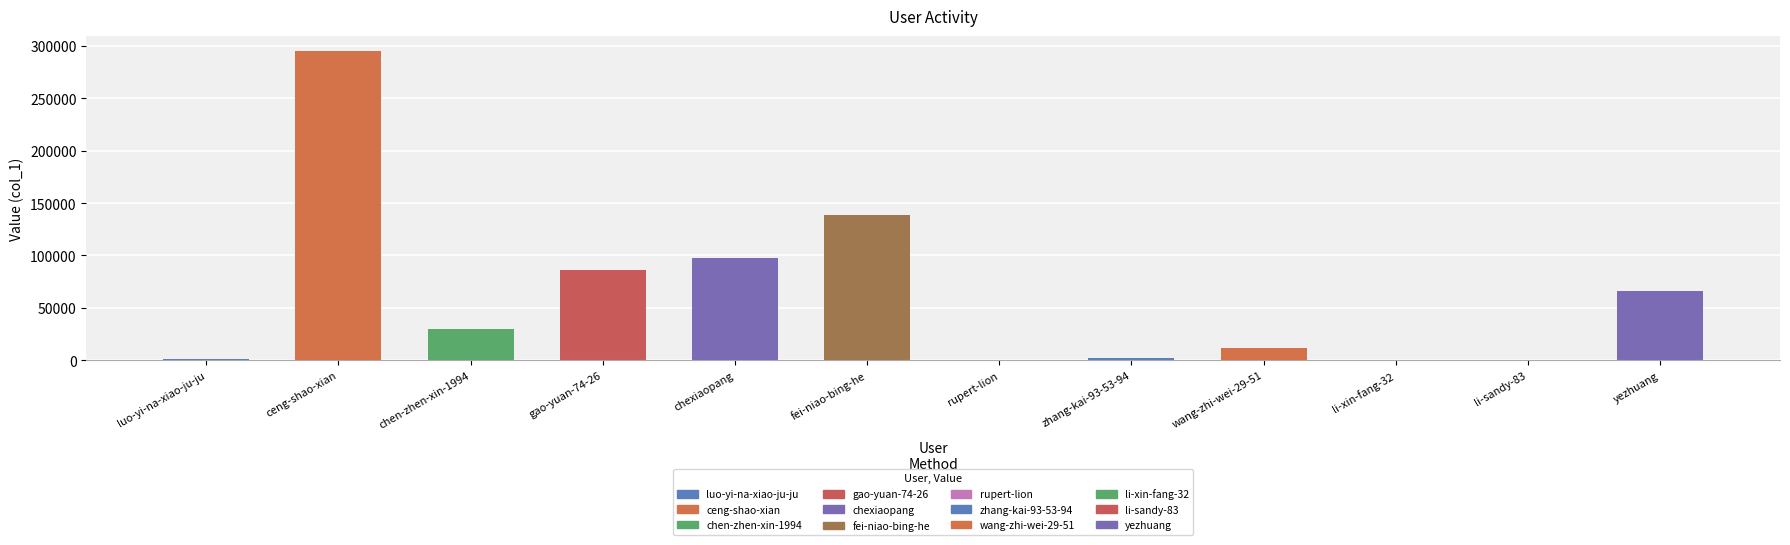

At which label does the data first exceed 29859?

ceng-shao-xian